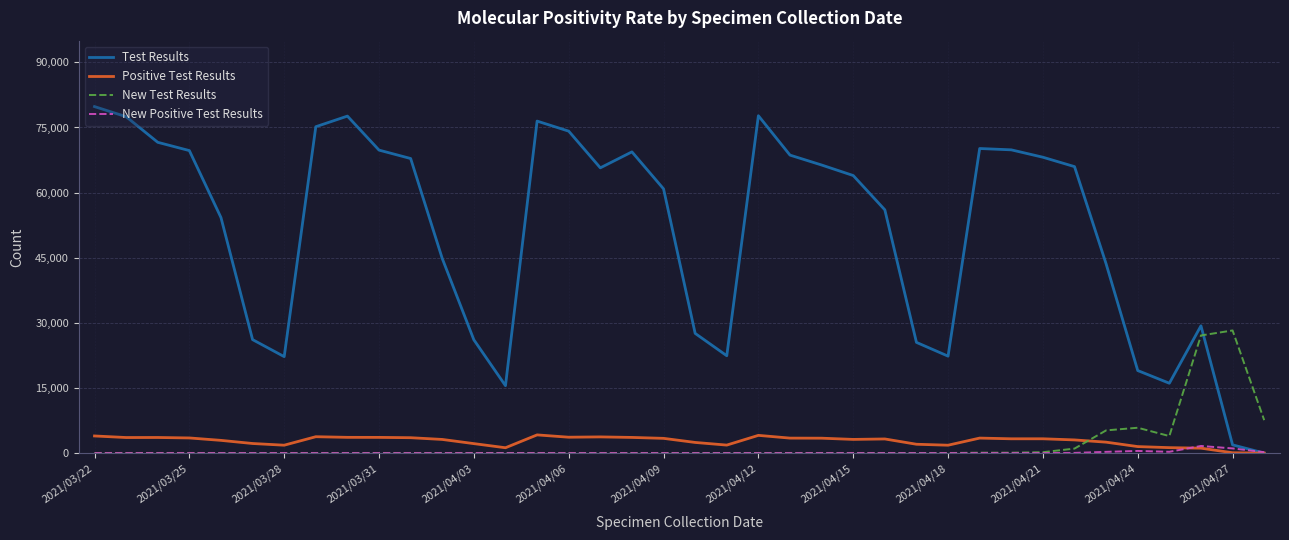

Which series has the largest total across all categories?

Test Results